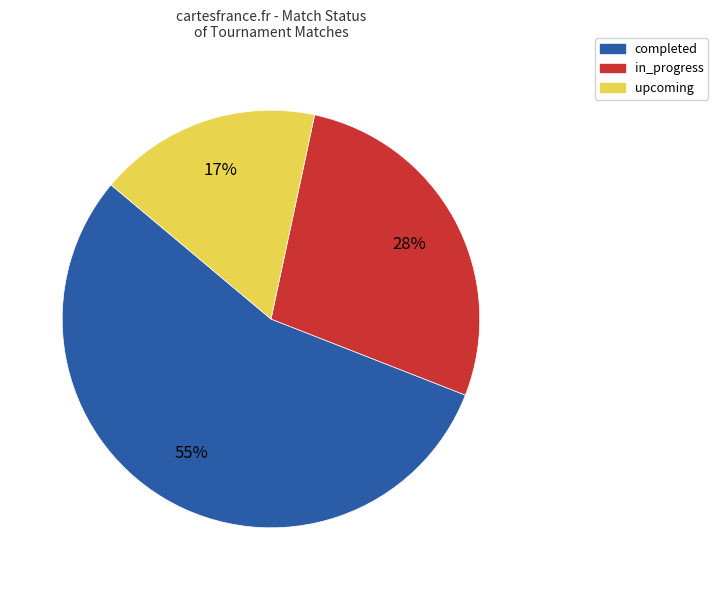

Which slice is the smallest?

upcoming